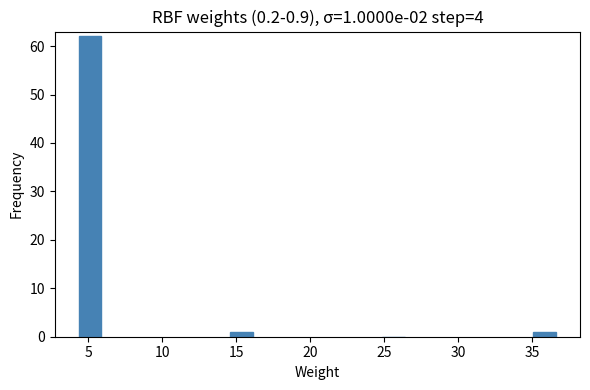

Reading left to right, list all the values displayed in this chart.

5=62	15=1	25=0	35=1